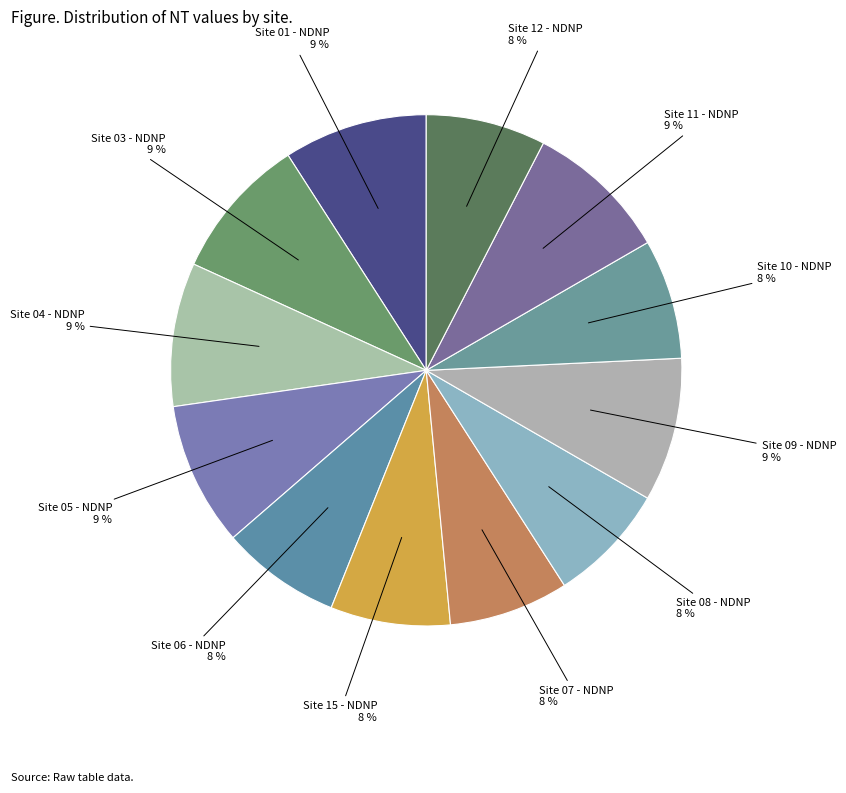

True or false: Site 08 - NDNP accounts for 1% of the total.

False